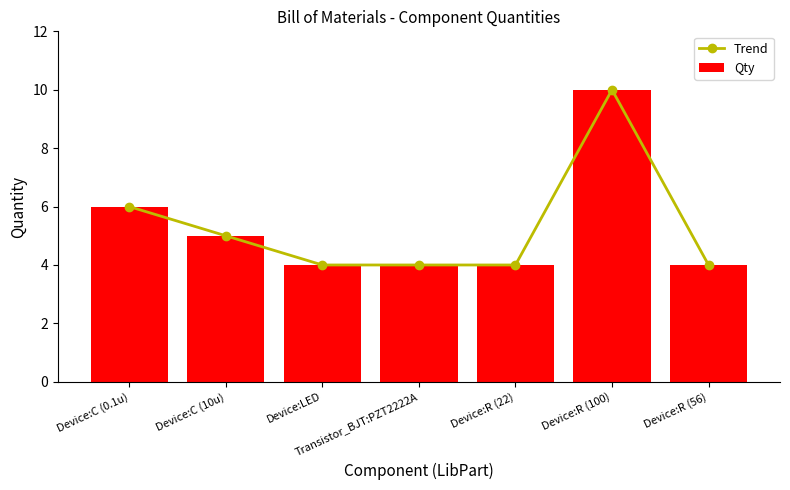

What is the label of the 2nd bar from the left?

Device:C (10u)